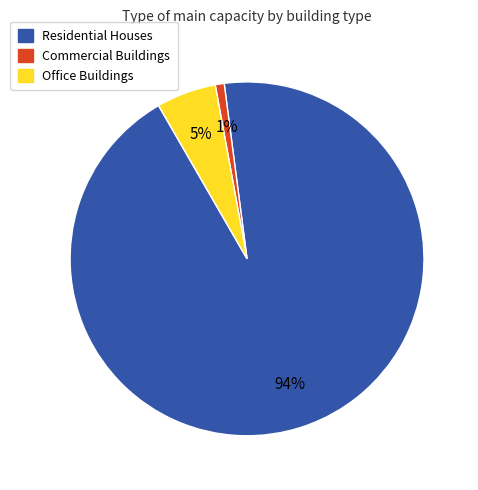

To the nearest percent, what is the average slice percentage?

33%